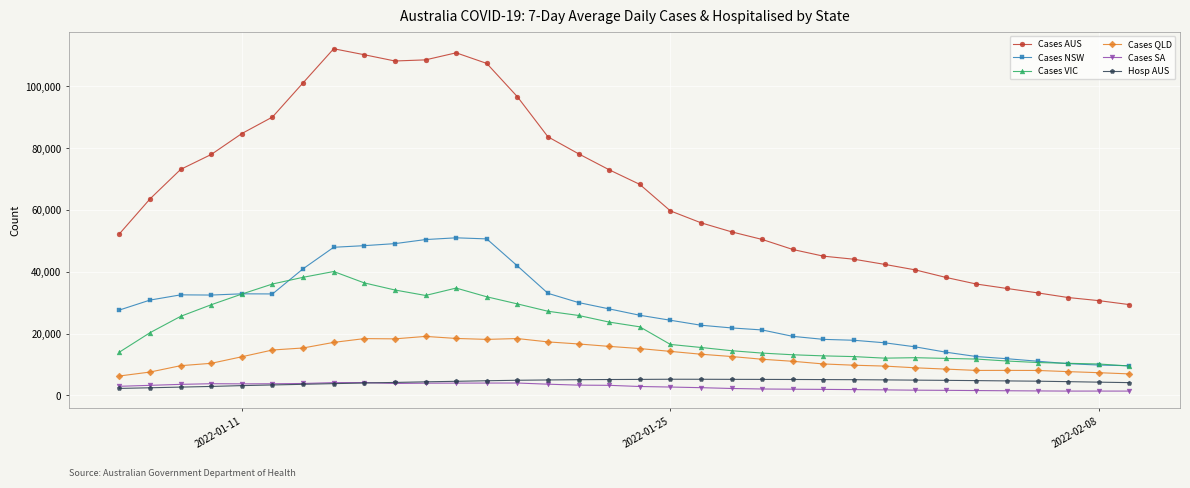

What is the highest value of the Cases NSW series?

50971